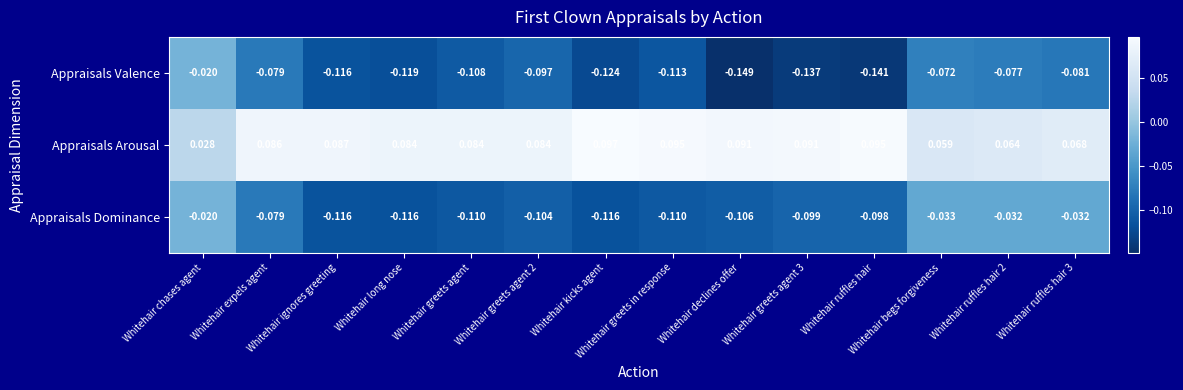

Which series has the widest spread of values?

Appraisals Valence